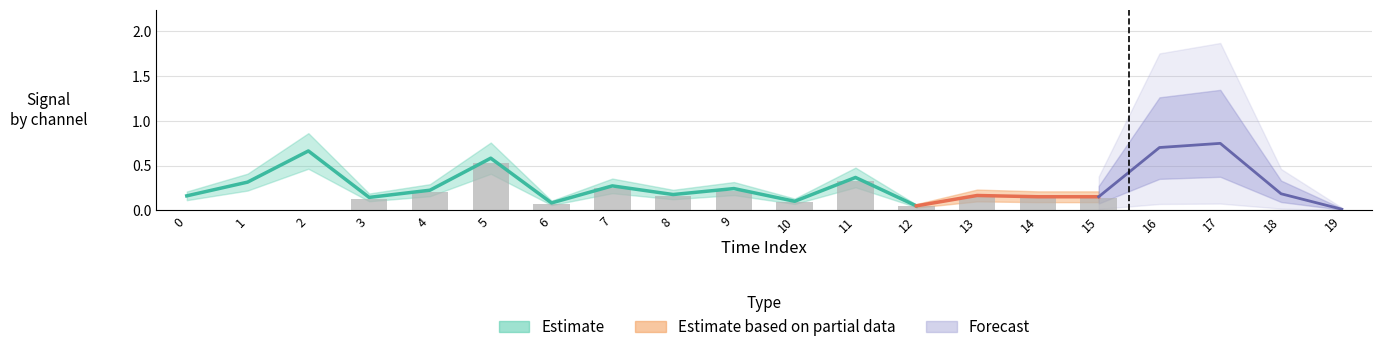

At which category is the sum across all series the highest?

17